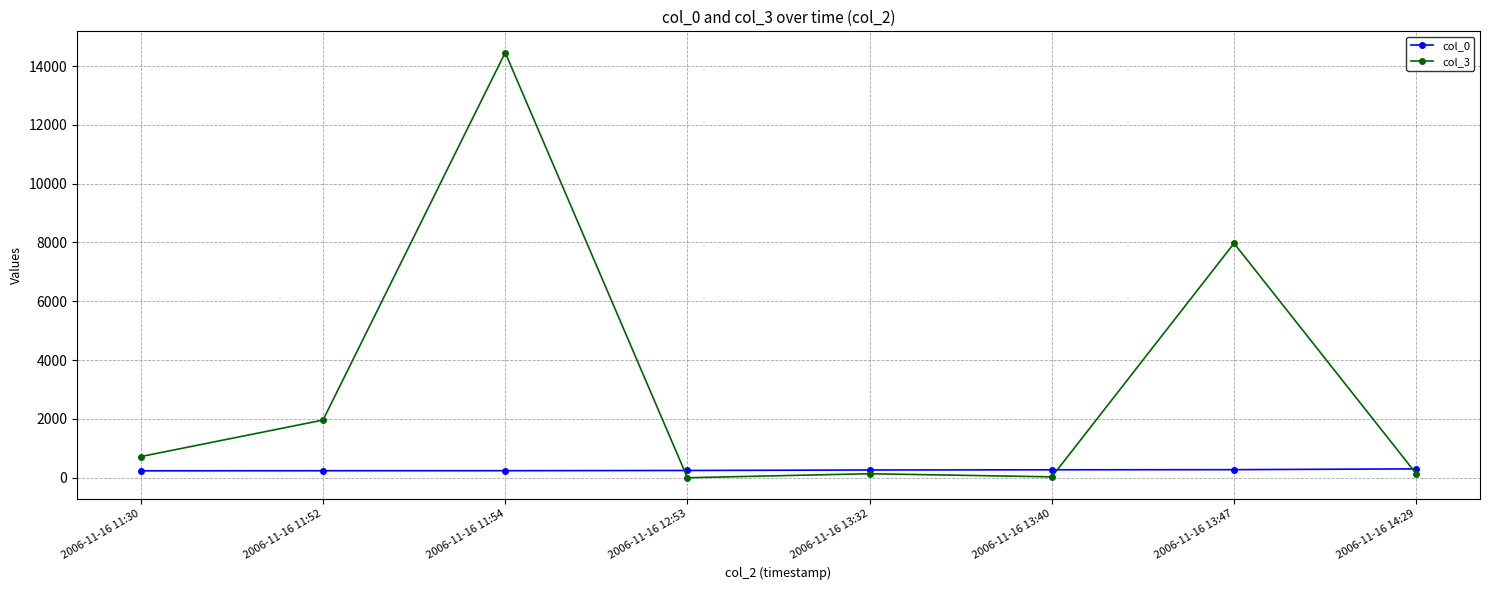

How many data points in col_3 are less than 719?

4